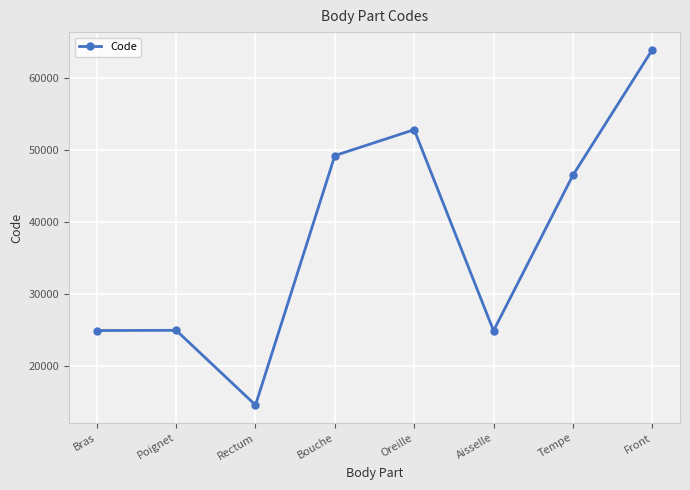

Where is the first local minimum?

Rectum